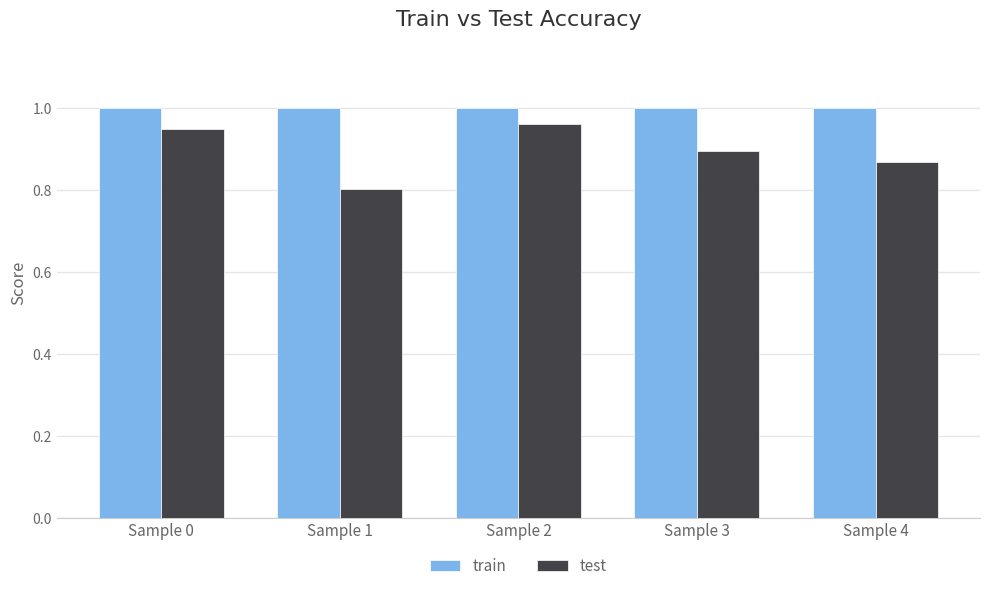

How many groups of bars are there?

5